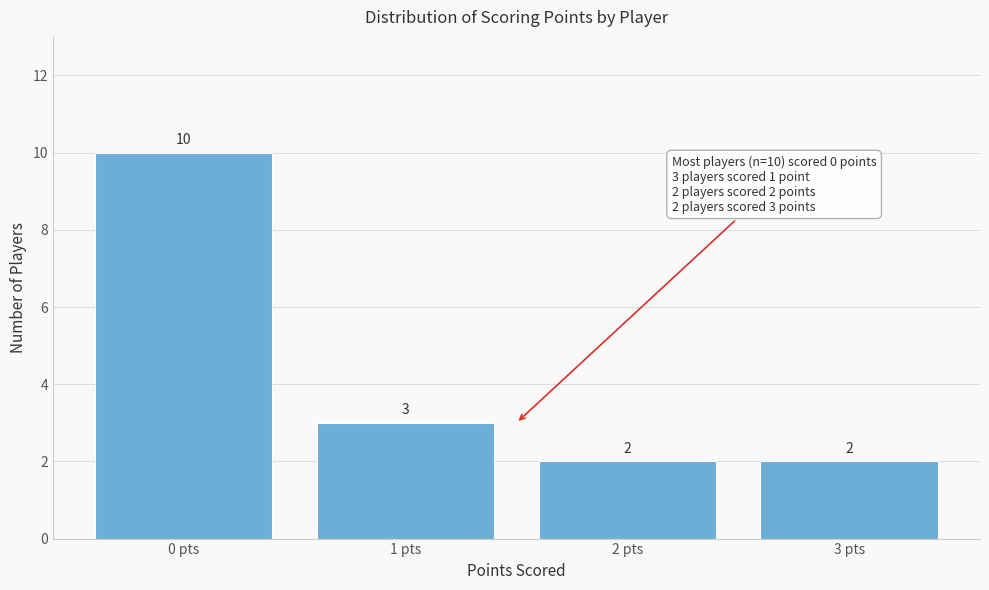

Over which range of the x-axis is the bar tallest?

-0.5 to 0.5